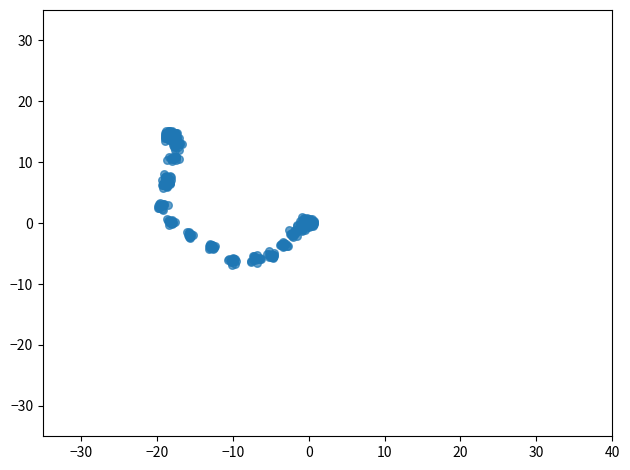

What is the range of Y values (max minus min)?

22.0